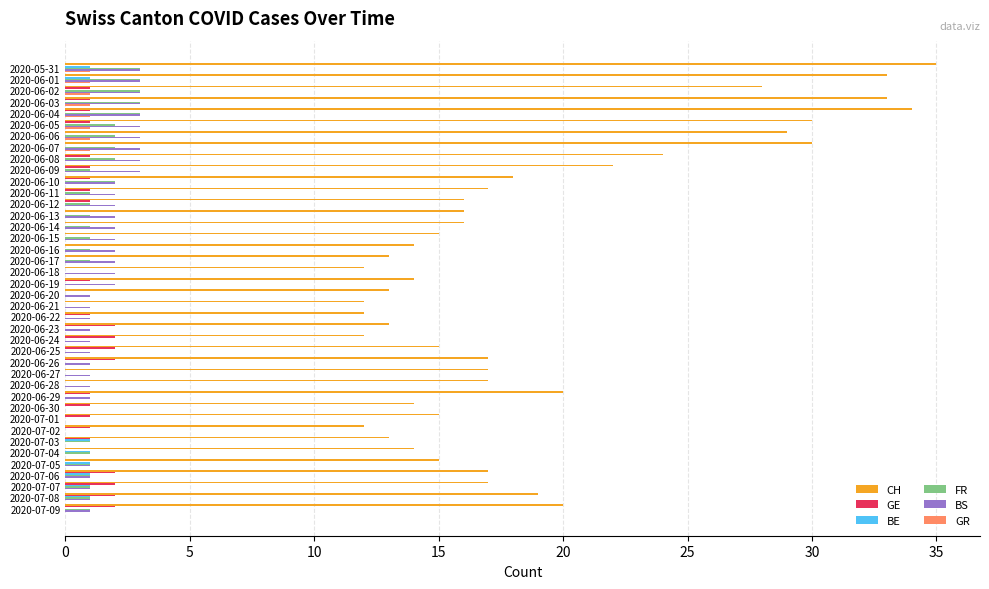

The value of GR at 2020-06-12 is 0. True or false?

True